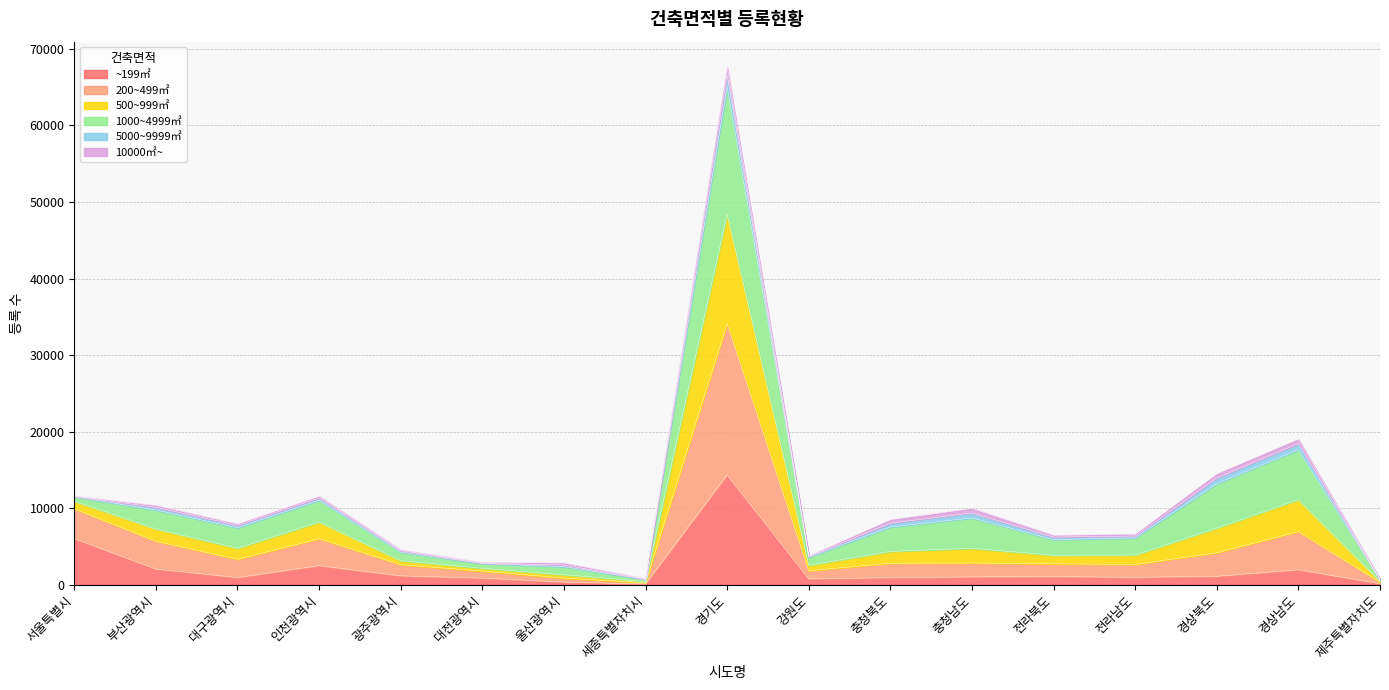

At which category is the sum across all series the highest?

경기도